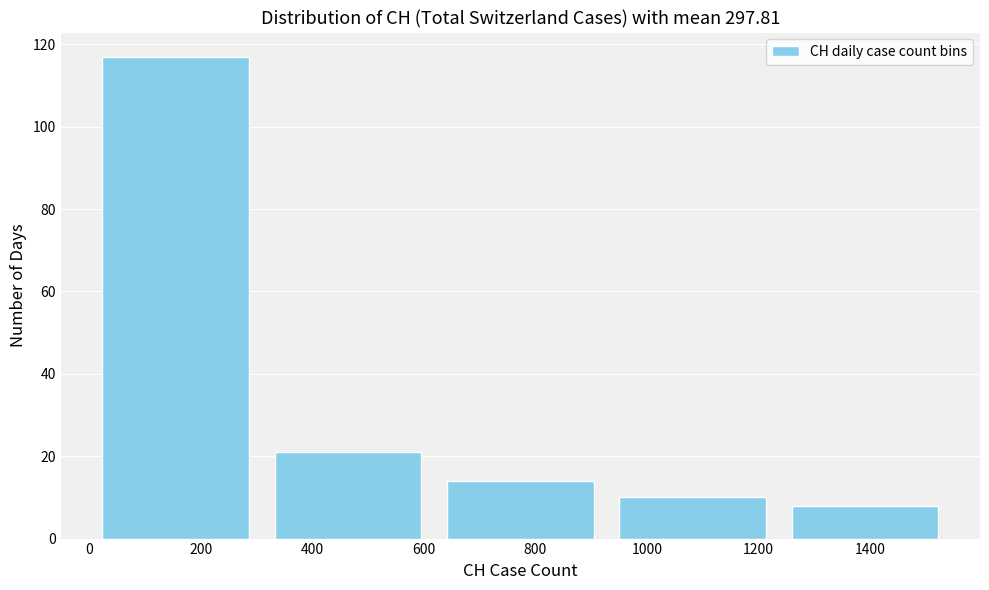

Reading left to right, list every bar in this chart as the range it spans on the x-axis followed by its height. Neither the bar edges nor the heights are printed on the chart, so give them approximately, as read against the axes.

0 to 300: 118
300 to 620: 22
620 to 920: 14
920 to 1240: 10
1240 to 1540: 8